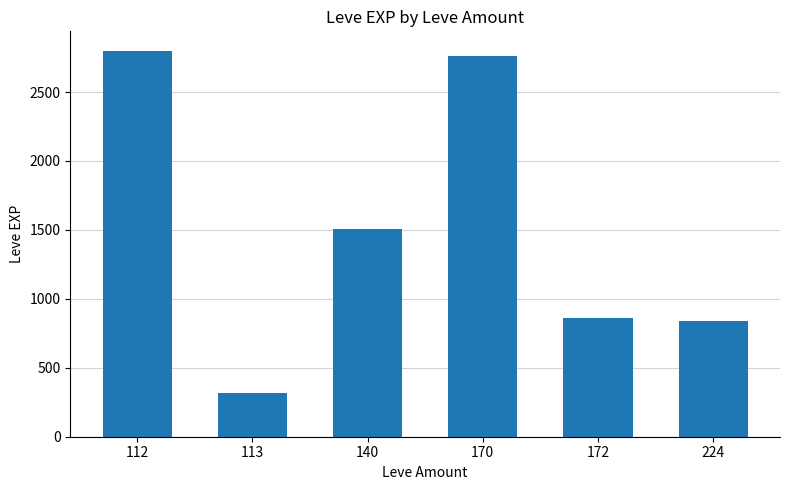

The chart shows a value of 1916 at 170. True or false?

False